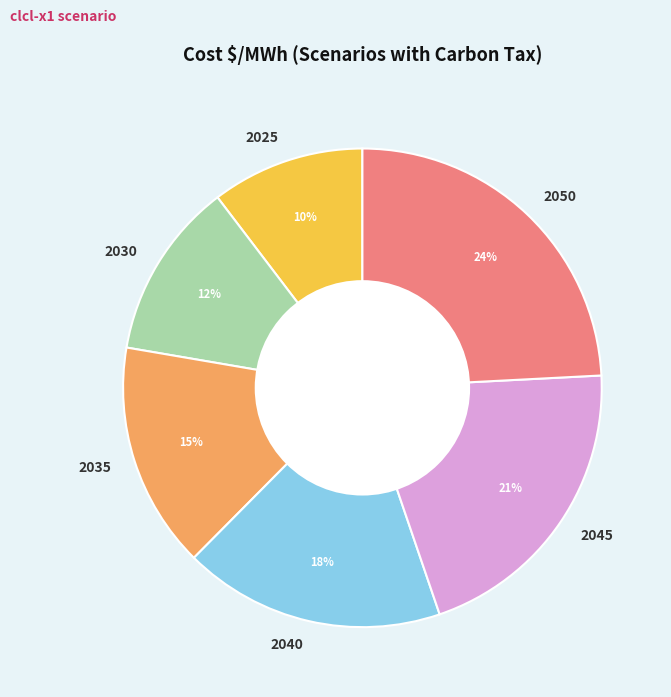

What is the smallest slice in the pie chart?

2025